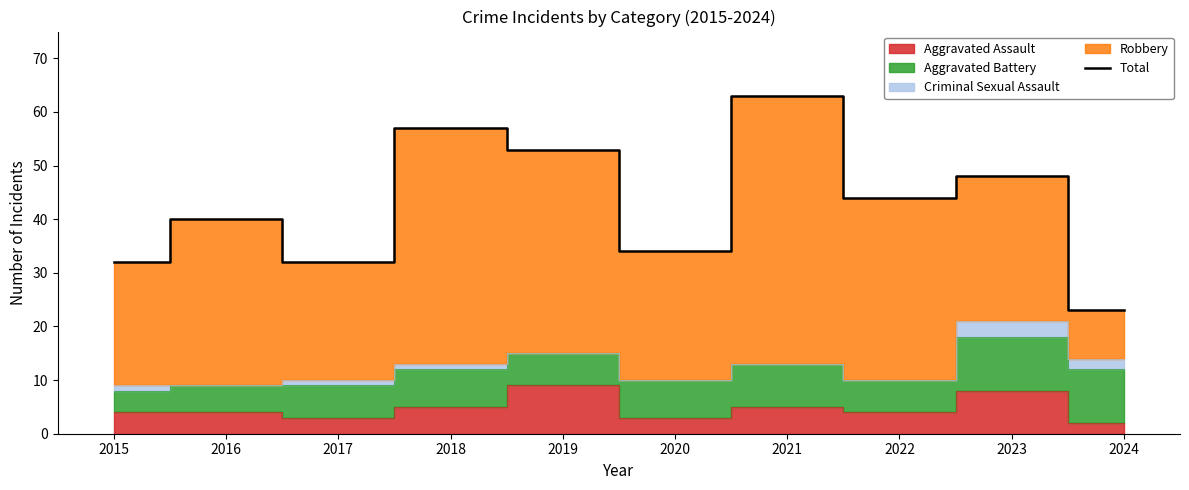

Between 2019 and 2017, which is larger?

2019